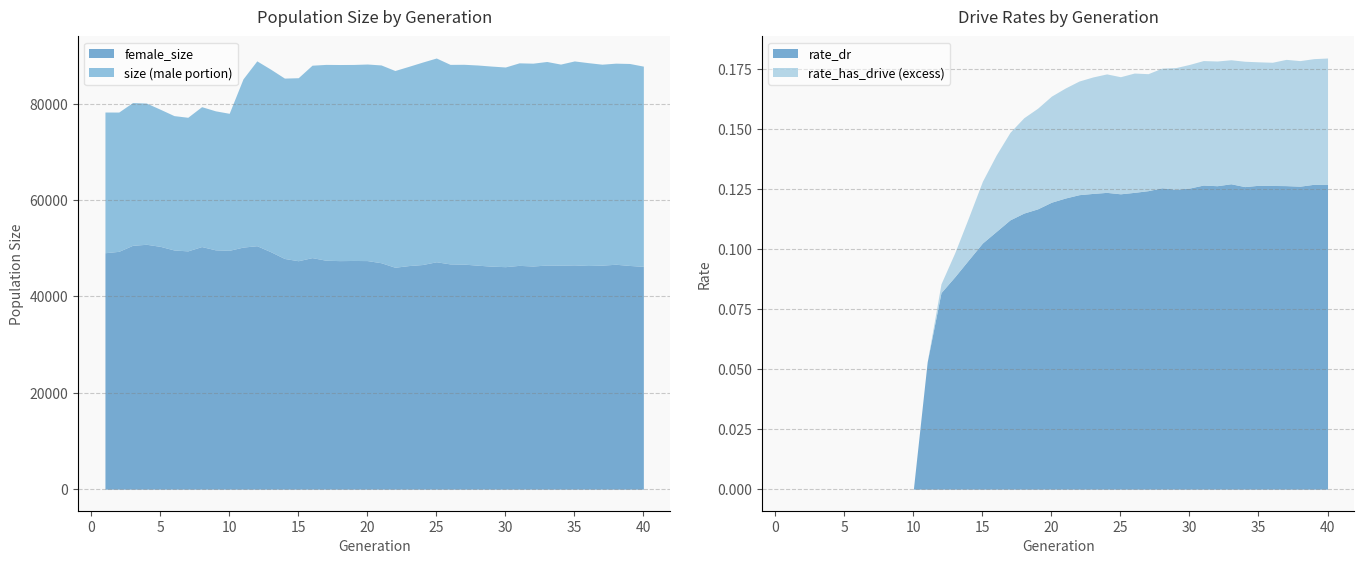

Between 21 and 31, which series saw the biggest shift?

female_size